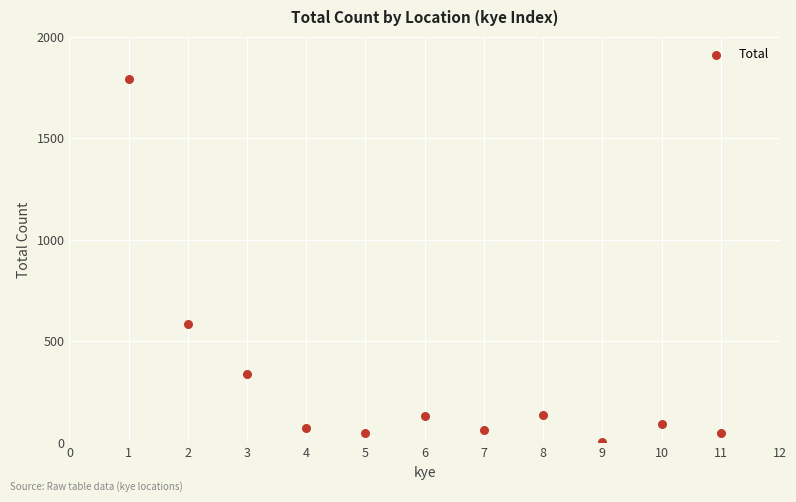

What Y value in the scatter plot is closest to 897?

584